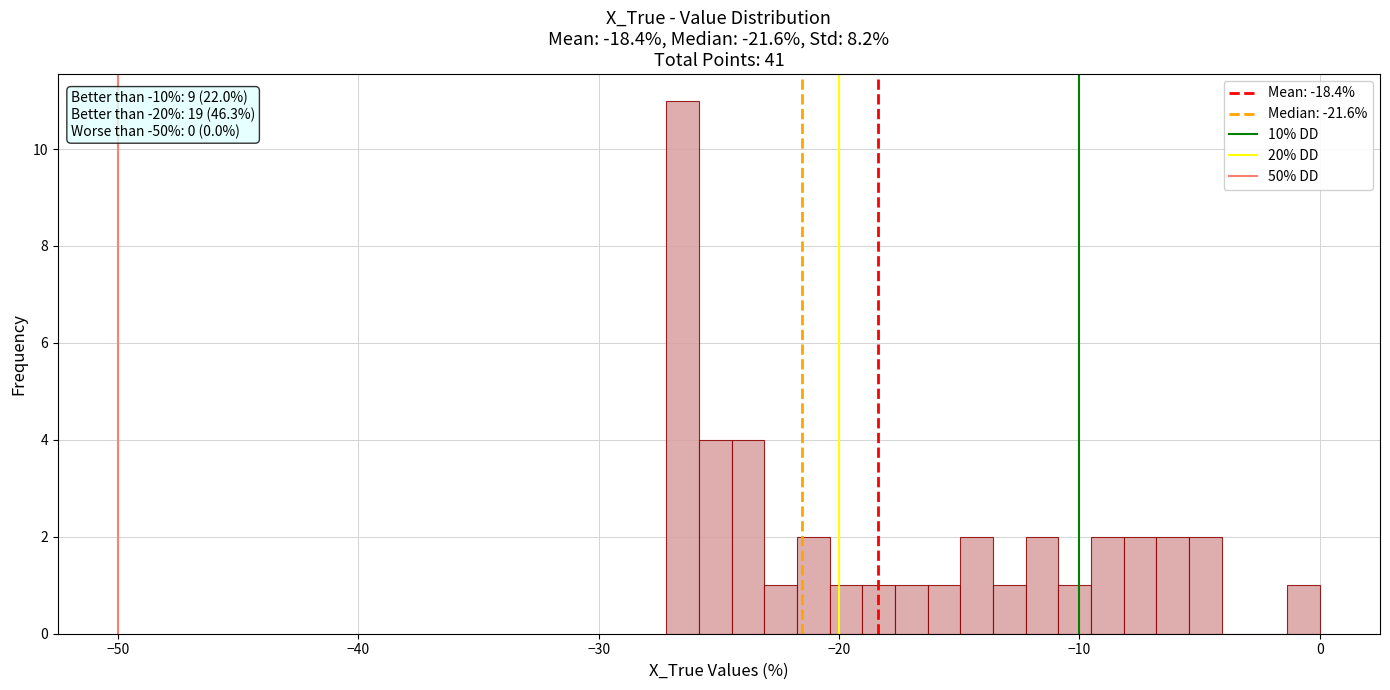

Around what value on the x-axis is the tallest bar? Give the approximate position of its centre, as read against the axis.

-27